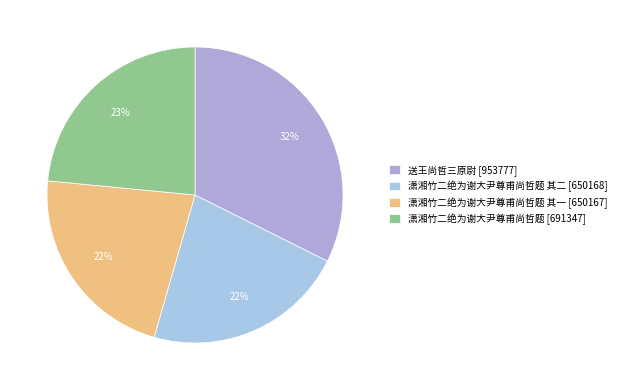

How many slices are in this pie chart?

4